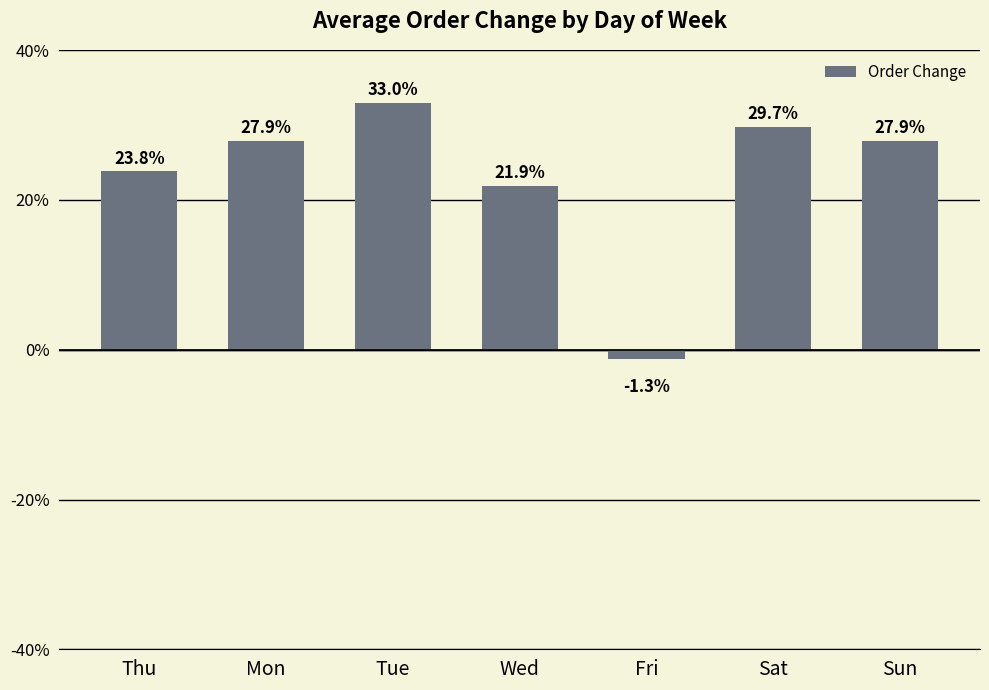

Count the number of categories in the chart.

7